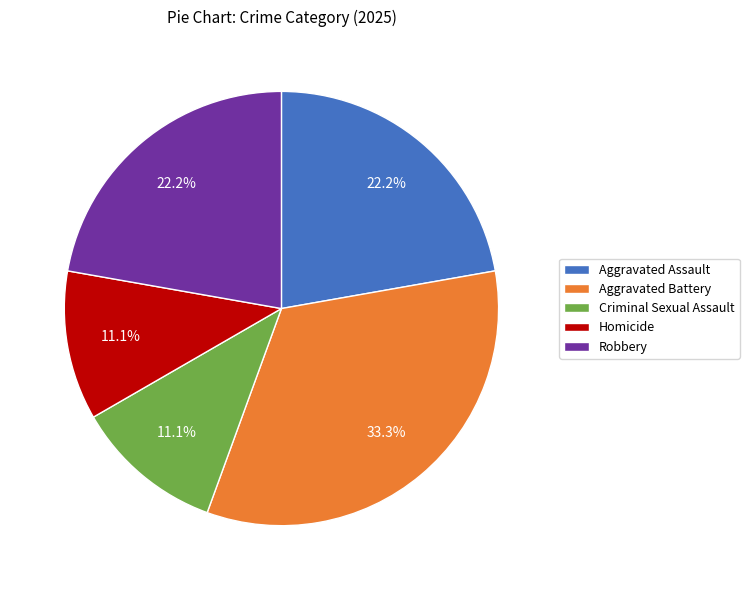

What percentage is the Homicide slice, to the nearest percent?

11%